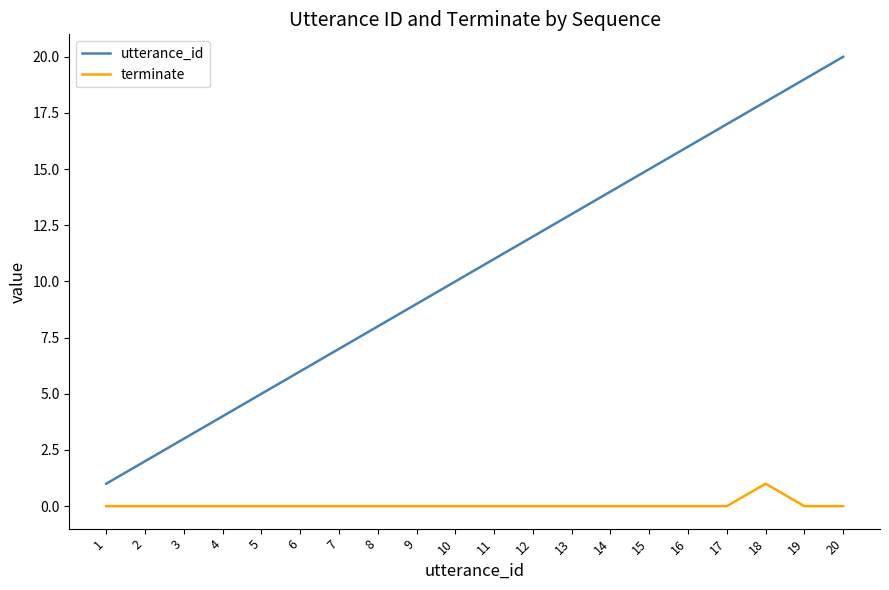

Is the value of utterance_id at 3 greater than the value of terminate at 6?

Yes